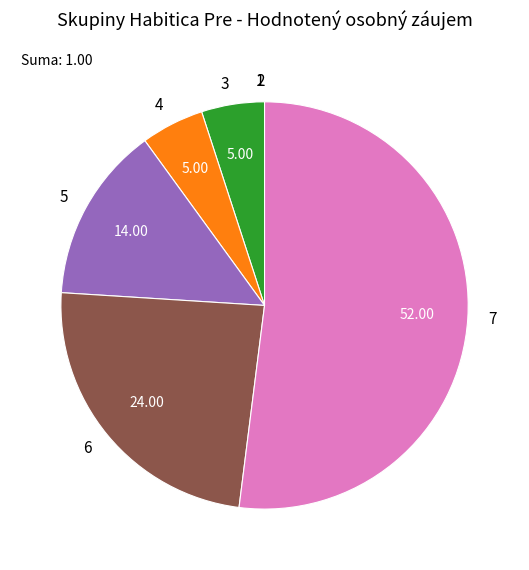

Is it true that 7 is 39% of the pie?

False